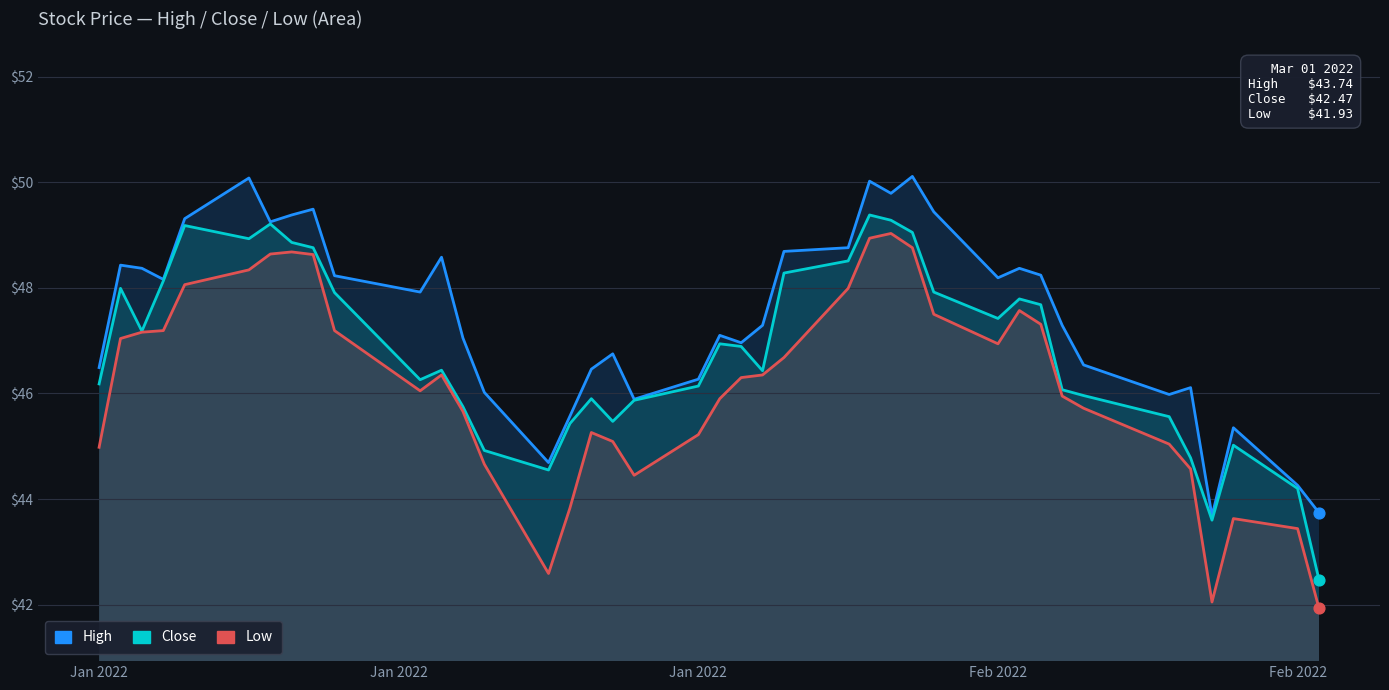

Which series reaches the minimum Y coordinate?

Low